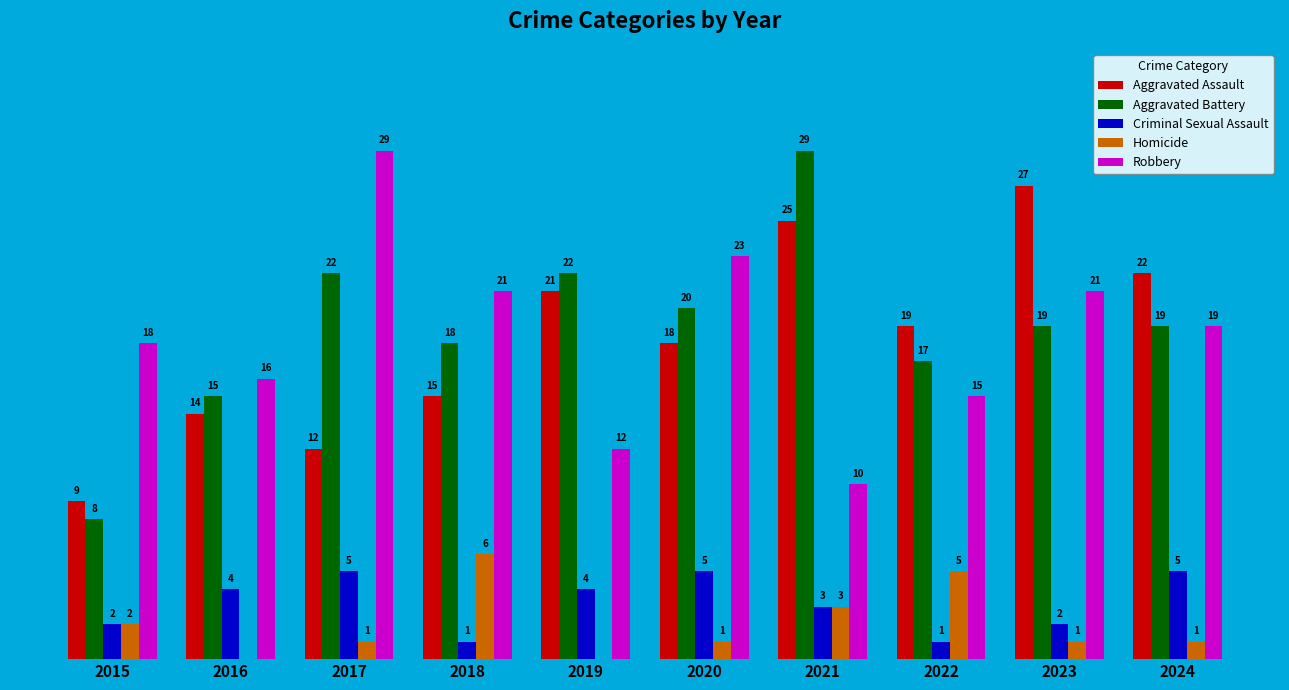

Is the value of Robbery at 2018 greater than the value of Homicide at 2016?

Yes